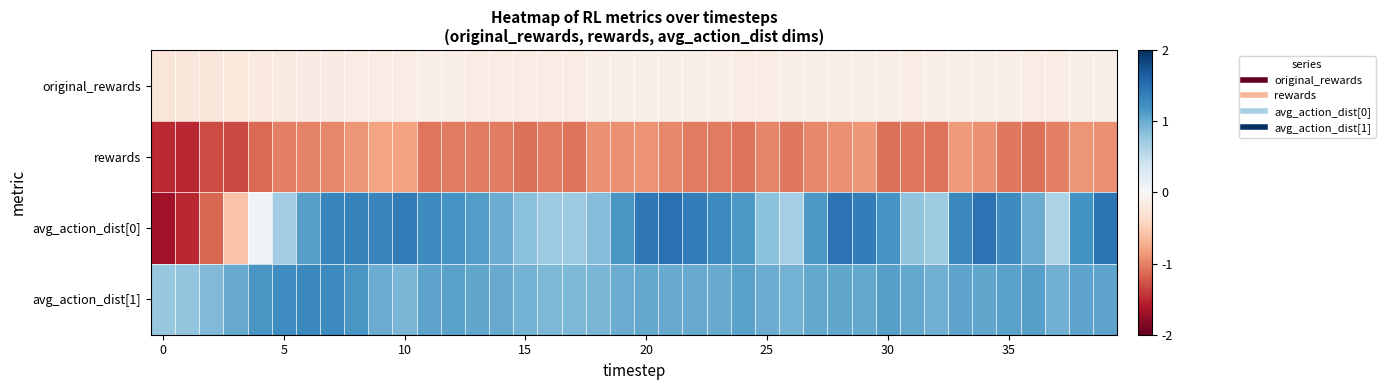

Reading left to right, list all the values displayed in this chart.

original_rewards: -0.2	-0.2	-0.2	-0.2	-0.2	-0.2	-0.2	-0.2	-0.2	-0.1	-0.1	-0.1	-0.1	-0.1	-0.1	-0.1	-0.1	-0.1	-0.1	-0.1	-0.1	-0.1	-0.1	-0.1	-0.1	-0.1	-0.1	-0.1	-0.1	-0.1	-0.1	-0.1	-0.1	-0.1	-0.1	-0.1	-0.1	-0.1	-0.1	-0.1
rewards: -1.5	-1.5	-1.3	-1.3	-1.1	-1.0	-1.0	-1.0	-0.9	-0.8	-0.8	-1.1	-1.0	-1.0	-1.0	-1.1	-1.0	-1.1	-0.9	-0.9	-0.9	-1.0	-1.0	-1.0	-1.1	-1.0	-1.1	-1.0	-0.9	-0.9	-1.1	-1.1	-1.1	-0.9	-0.9	-1.0	-1.1	-1.0	-0.9	-0.9
avg_action_dist[0]: -1.7	-1.5	-1.1	-0.6	0.1	0.7	1.1	1.3	1.4	1.3	1.4	1.3	1.2	1.1	1.0	0.8	0.7	0.7	0.9	1.2	1.4	1.5	1.4	1.3	1.2	0.8	0.7	1.1	1.5	1.4	1.2	0.8	0.7	1.3	1.5	1.3	1.0	0.6	1.2	1.5
avg_action_dist[1]: 0.8	0.8	0.9	1.0	1.2	1.2	1.3	1.3	1.2	1.0	0.9	1.0	1.1	1.0	1.0	0.9	0.9	0.9	0.9	1.0	1.0	1.0	1.0	1.0	1.1	1.0	0.9	1.0	1.0	1.0	1.1	1.0	1.0	1.0	1.0	1.1	1.1	1.0	1.0	1.1